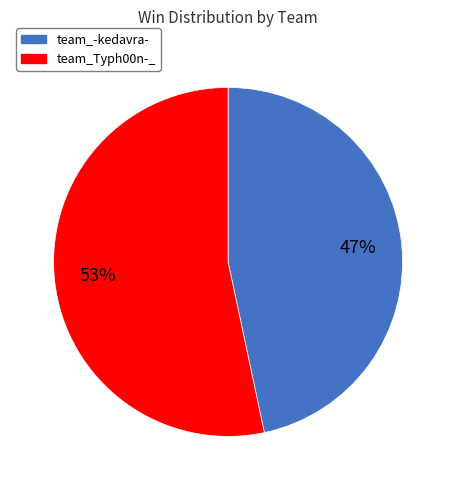

Is it true that team_-kedavra- is 55% of the pie?

False